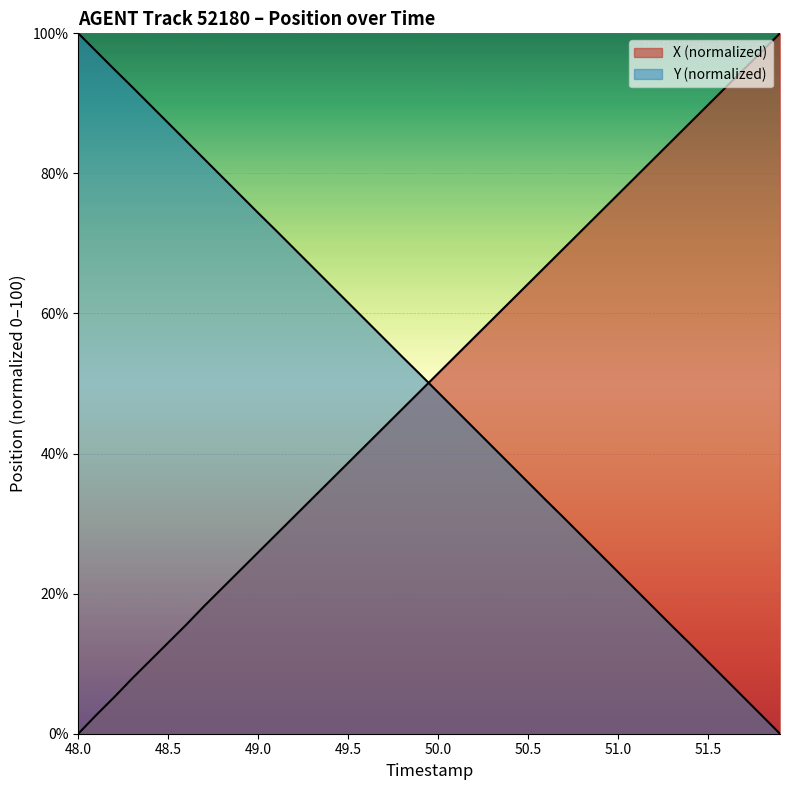

What is the value of the Y point at the 1st from the left?

100.0